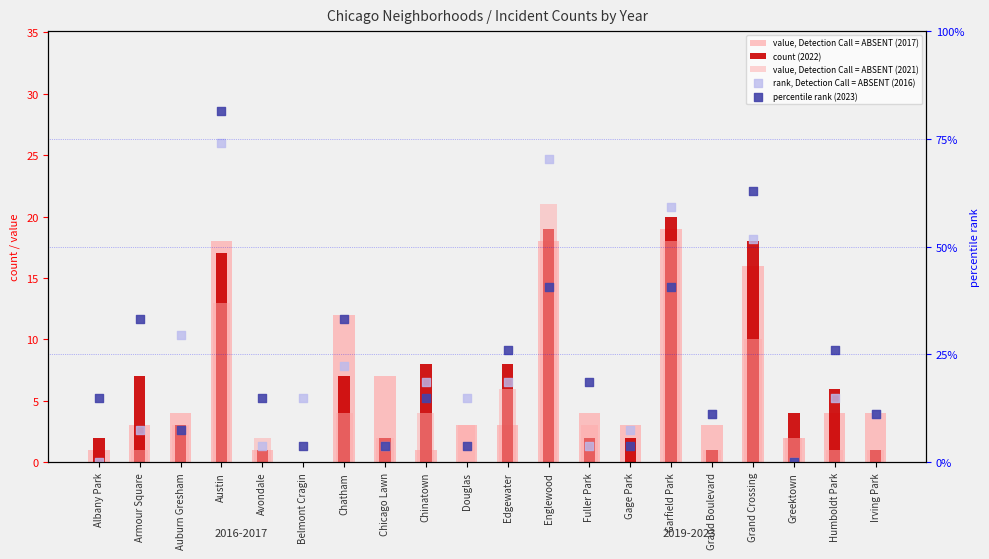

Which series contains the lowest Y value?

value, Detection Call = ABSENT (2017)